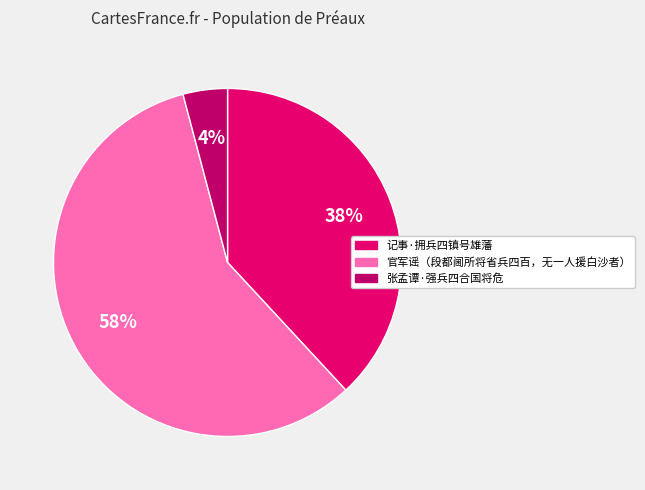

The 官军谣（段都阃所将省兵四百，无一人援白沙者） slice represents 58% of the pie. True or false?

True